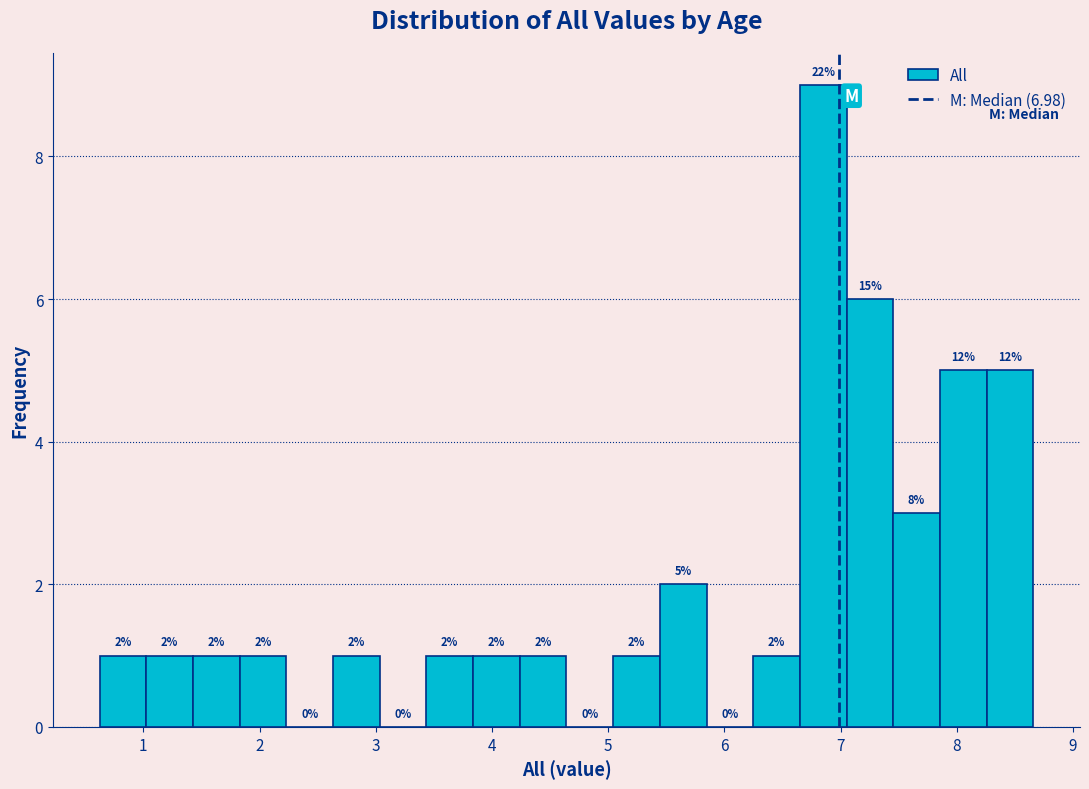

Over which range of the x-axis is the bar tallest?

6.6 to 7.1